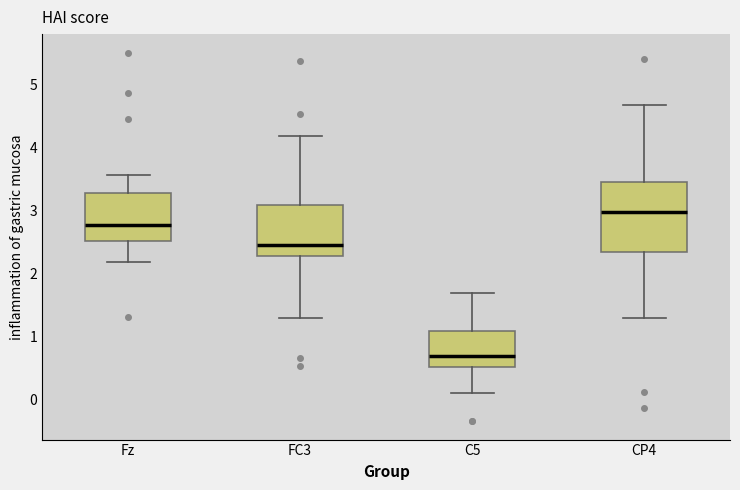

Reading left to right, transcribe this box plot: for each box, give where its median line is, the range the box spans, and where its two whiskers end, as read against the y-axis. The values are not printed on the chart, so give them approximately, as read against the axis.

Fz: median 2.8, box 2.5 to 3.3, whiskers 2.2 to 3.6
FC3: median 2.5, box 2.3 to 3.1, whiskers 1.3 to 4.2
C5: median 0.7, box 0.5 to 1.1, whiskers 0.1 to 1.7
CP4: median 3.0, box 2.3 to 3.5, whiskers 1.3 to 4.7